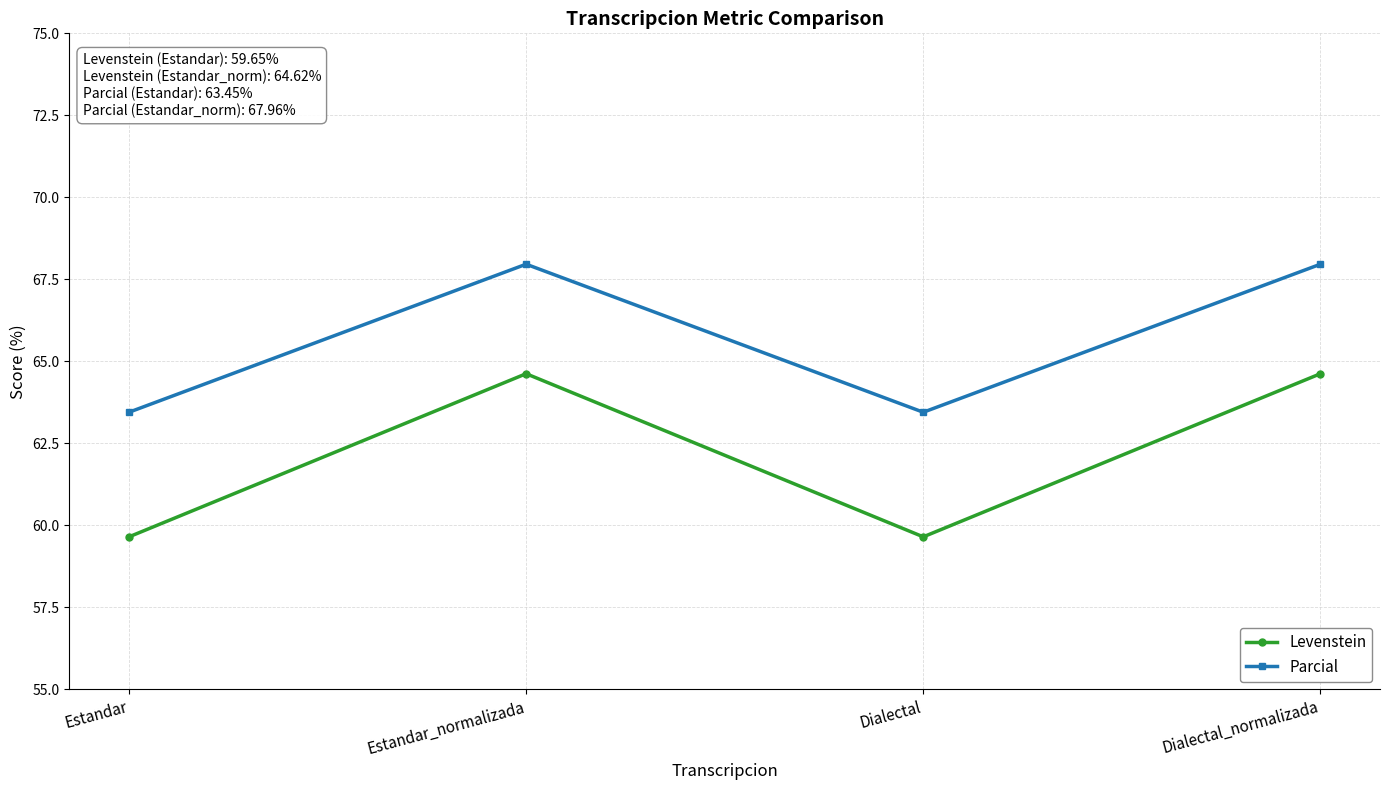

What is the label of the 2nd point from the left?

Estandar_normalizada